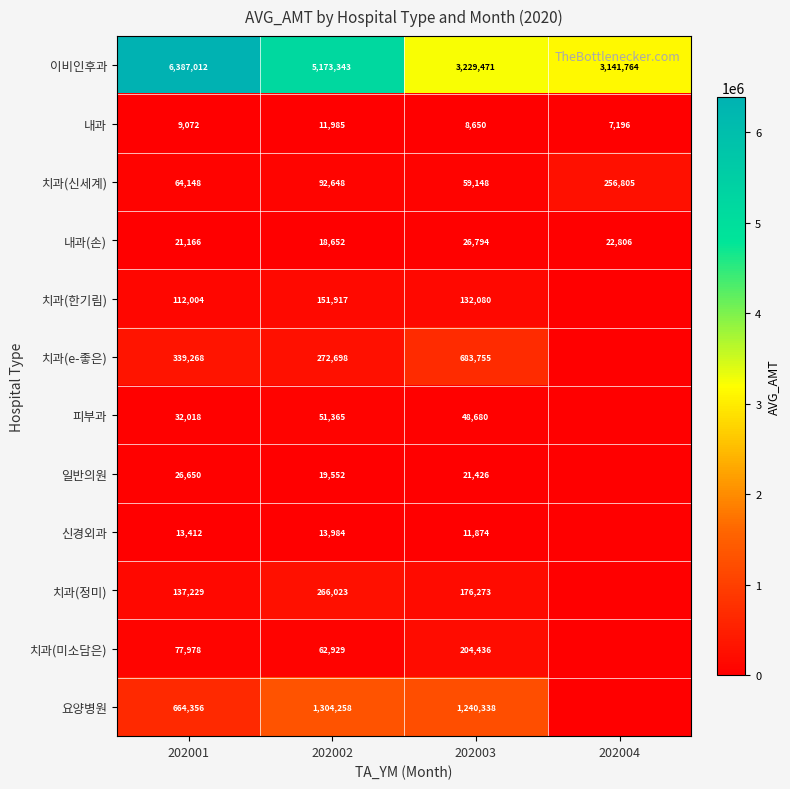

At which label is 이비인후과 closest to 4764388?

202002